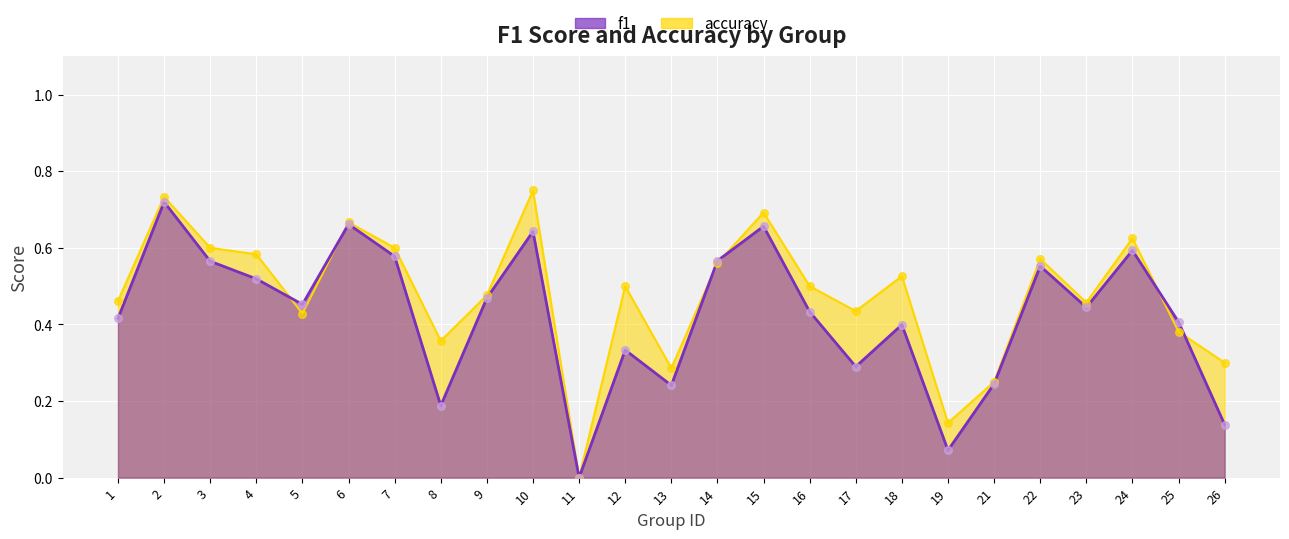

At how many categories does at least one series exceed 0?

24